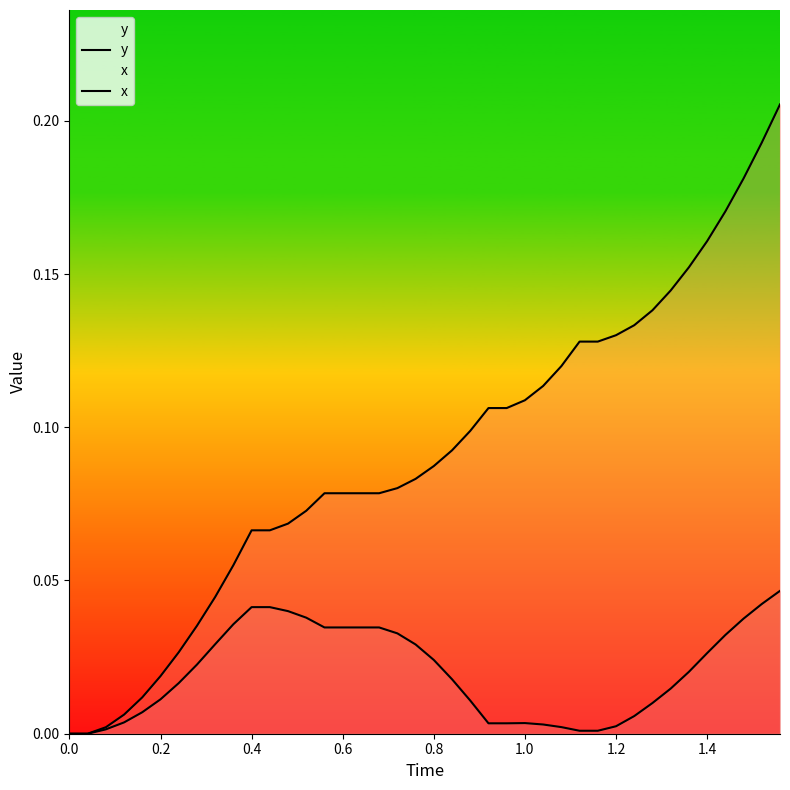

Count the number of data series in this chart.

2